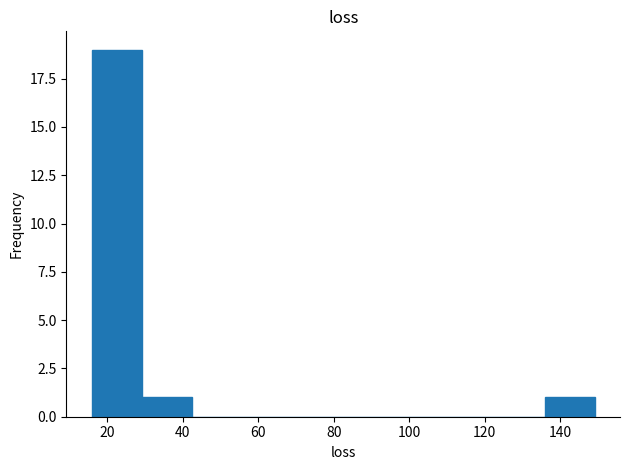

Reading left to right, transcribe this chart: for each bar, give the range it covers on the x-axis and its height. Neither the bar edges nor the heights are printed on the chart, so give them approximately, as read against the axes.

16 to 30: 19
30 to 42: 1
42 to 56: 0
56 to 70: 0
70 to 82: 0
82 to 96: 0
96 to 110: 0
110 to 122: 0
122 to 136: 0
136 to 150: 1